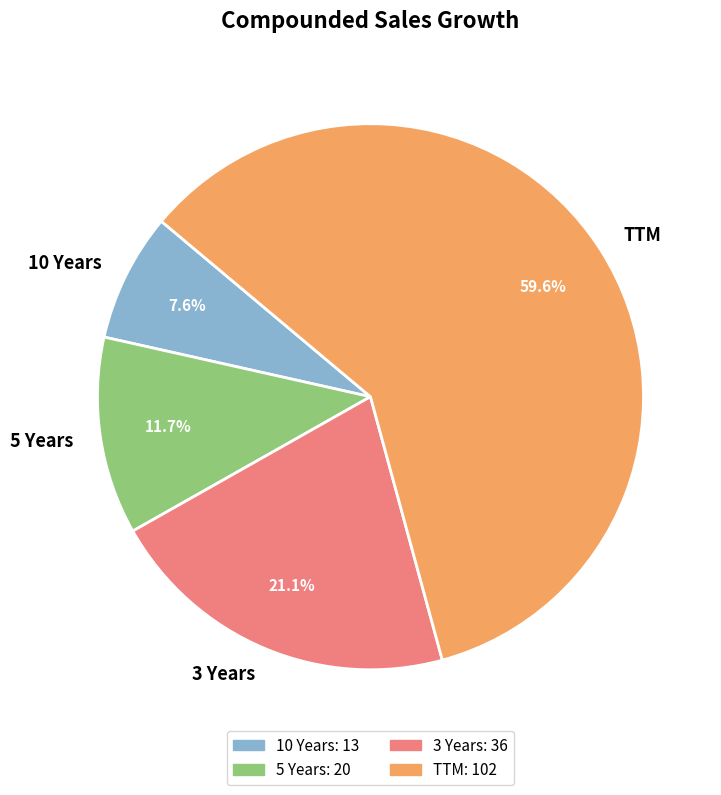

Is 3 Years the majority of the pie?

No